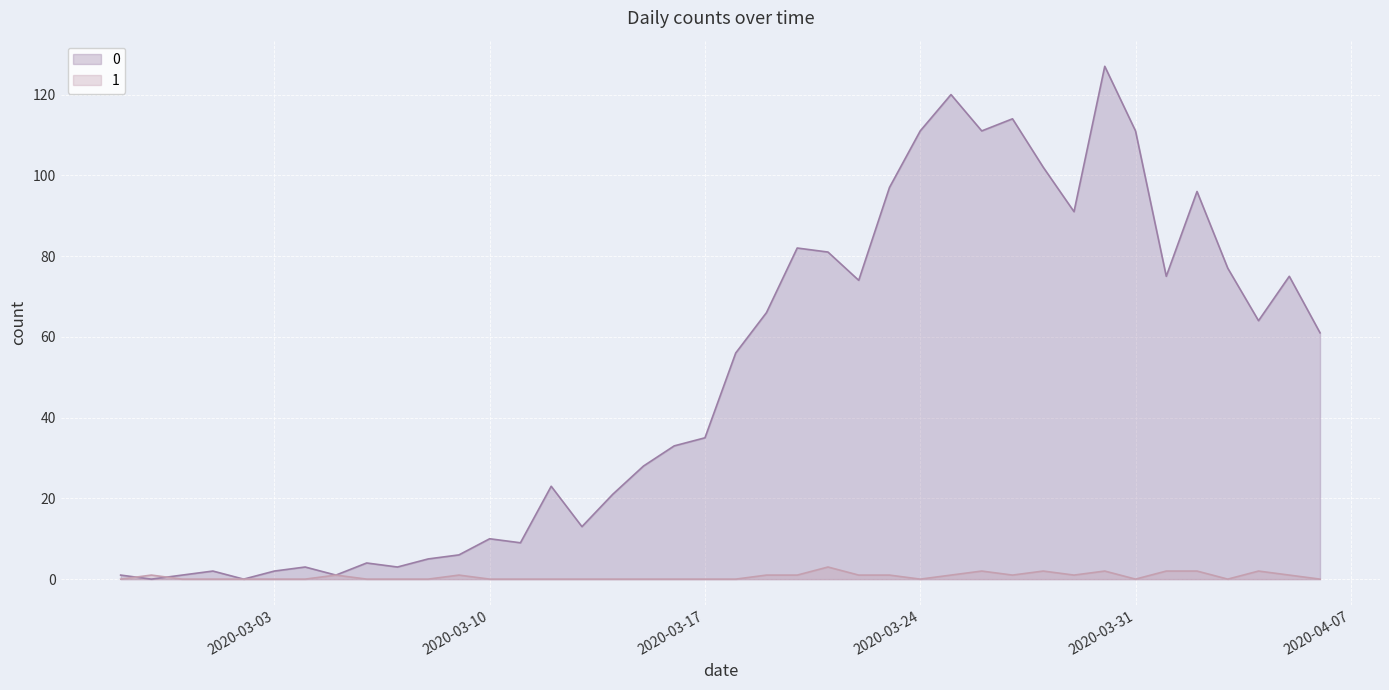

At which label does 0 reach its peak?

2020-03-30